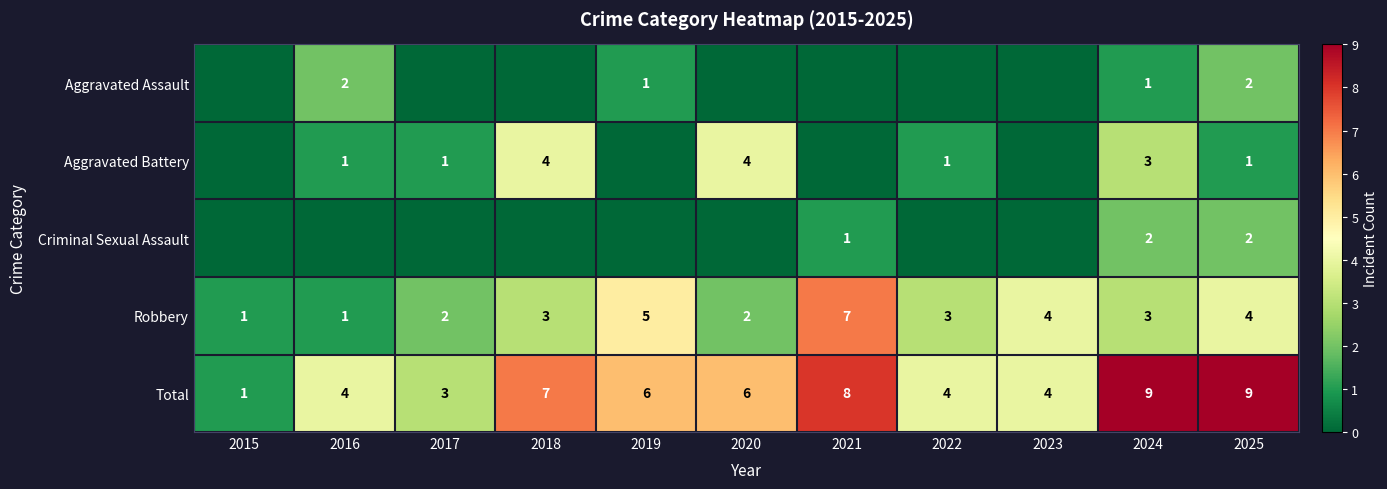

What is the difference between the maximum and minimum values in the Robbery series?

6